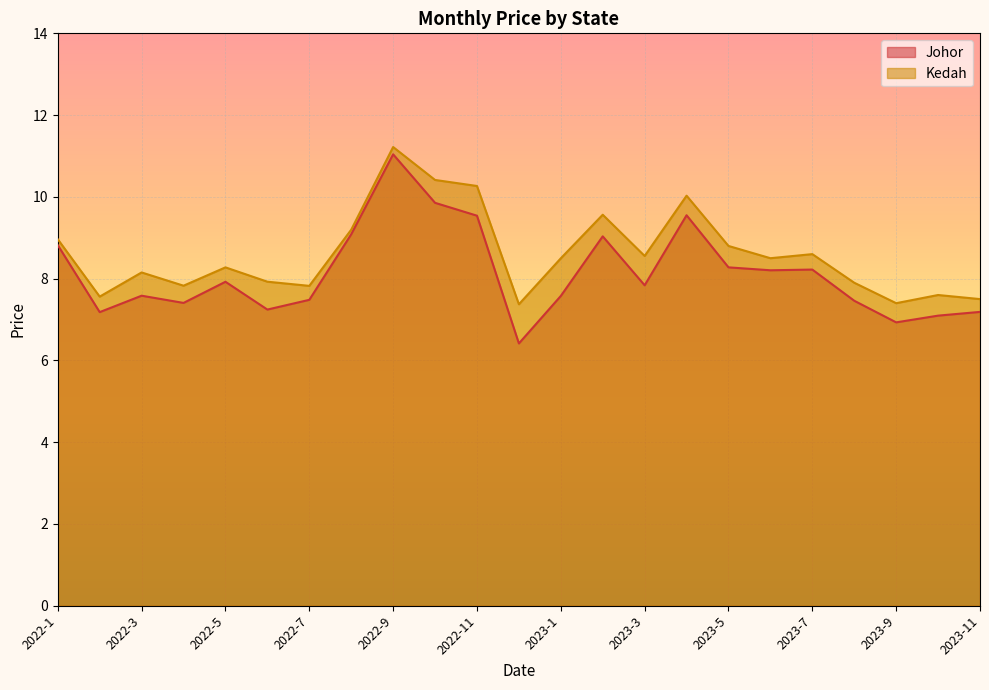

True or false: Kedah and Johor intersect in this chart.

False